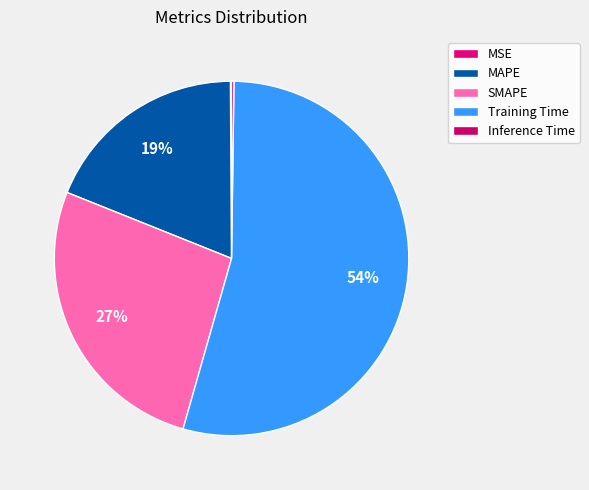

What percentage do MAPE and Training Time together represent?

73.0%